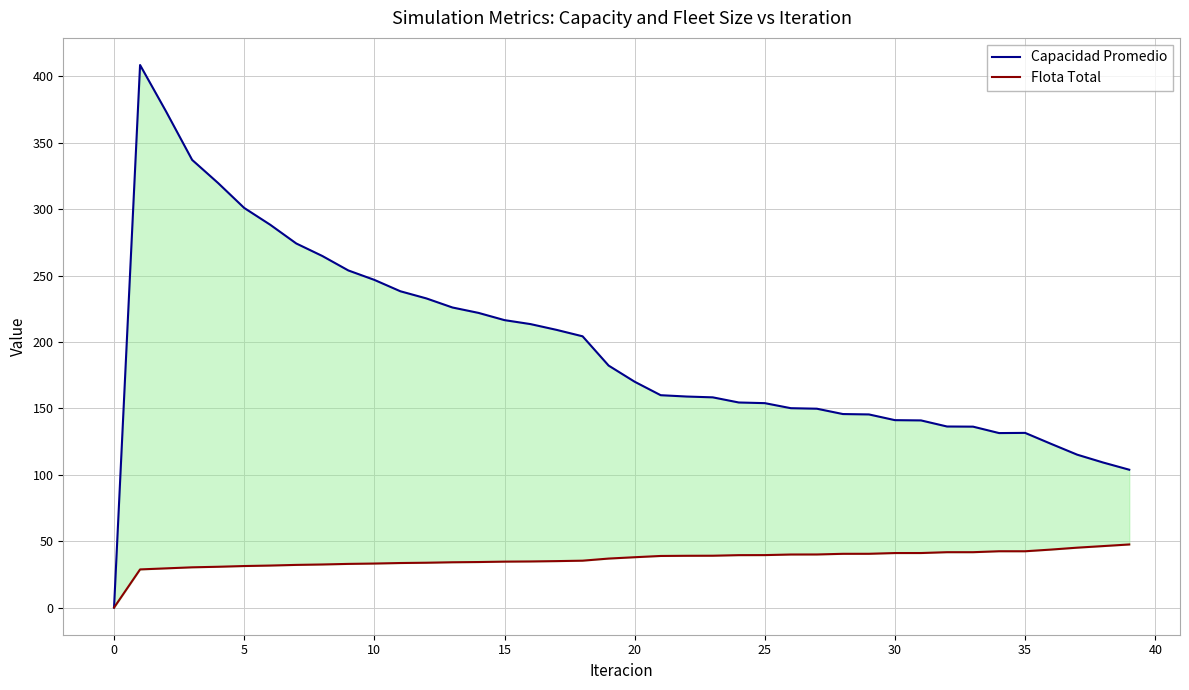

At 36, list the series in order from smallest to largest.

Flota Total, Capacidad Promedio